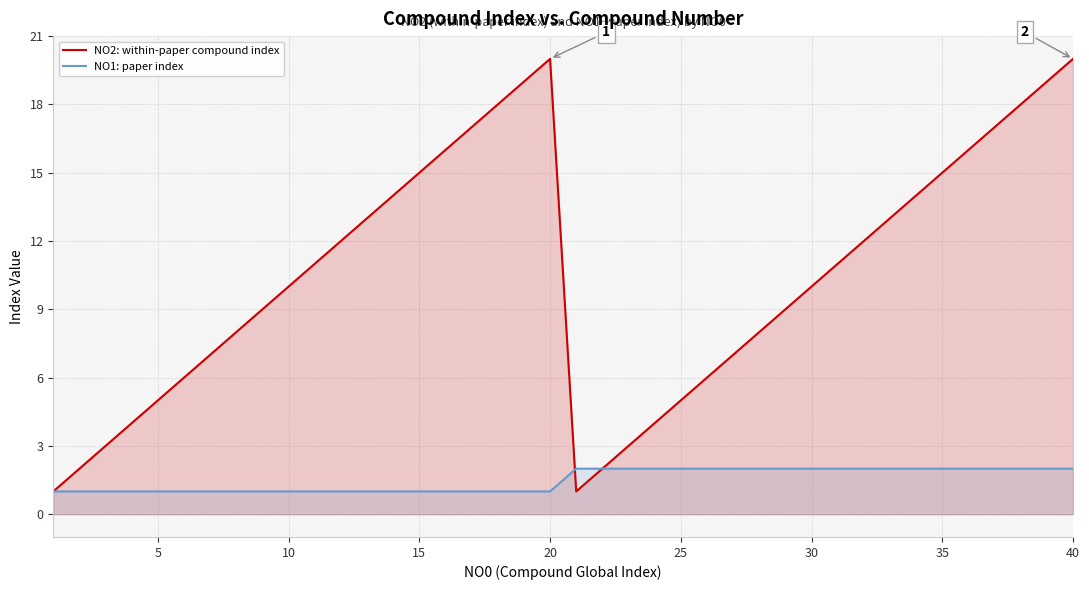

Which series has the largest total across all categories?

NO2: within-paper compound index